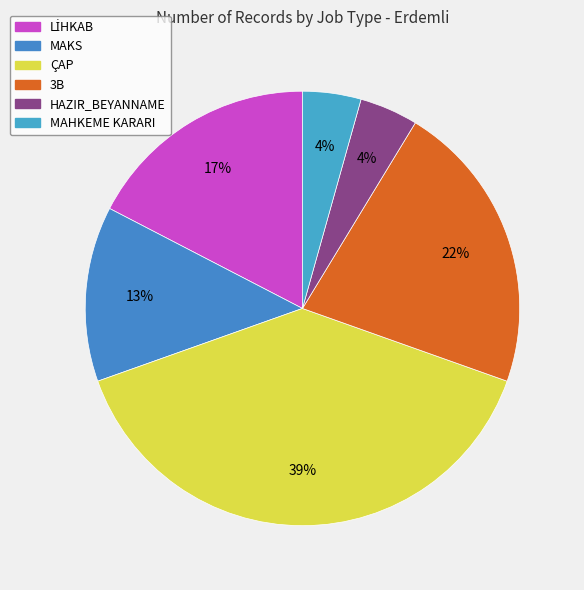

How many slices are in this pie chart?

6